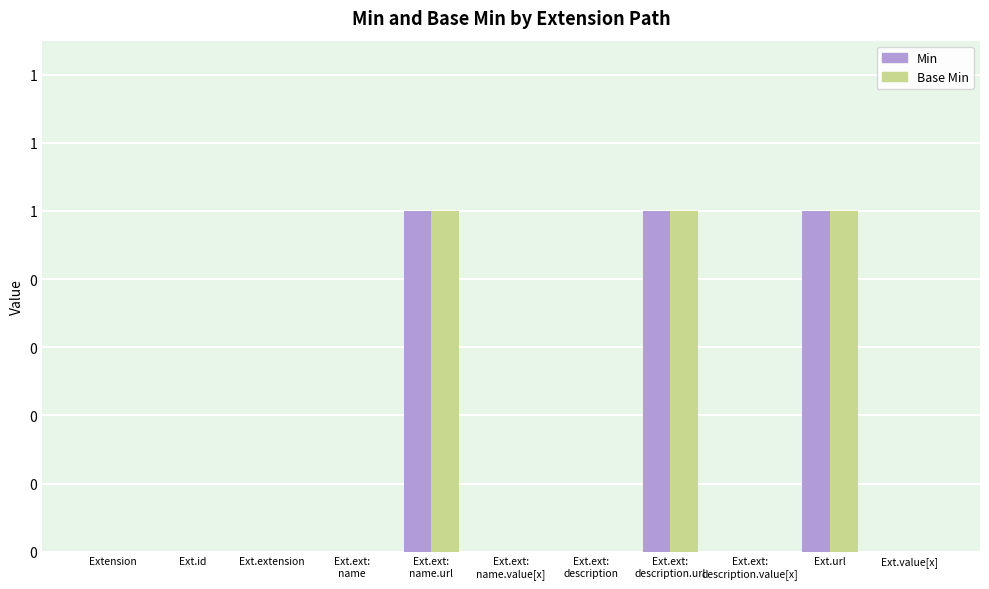

Are the bars grouped side by side (vs. stacked)?

Yes